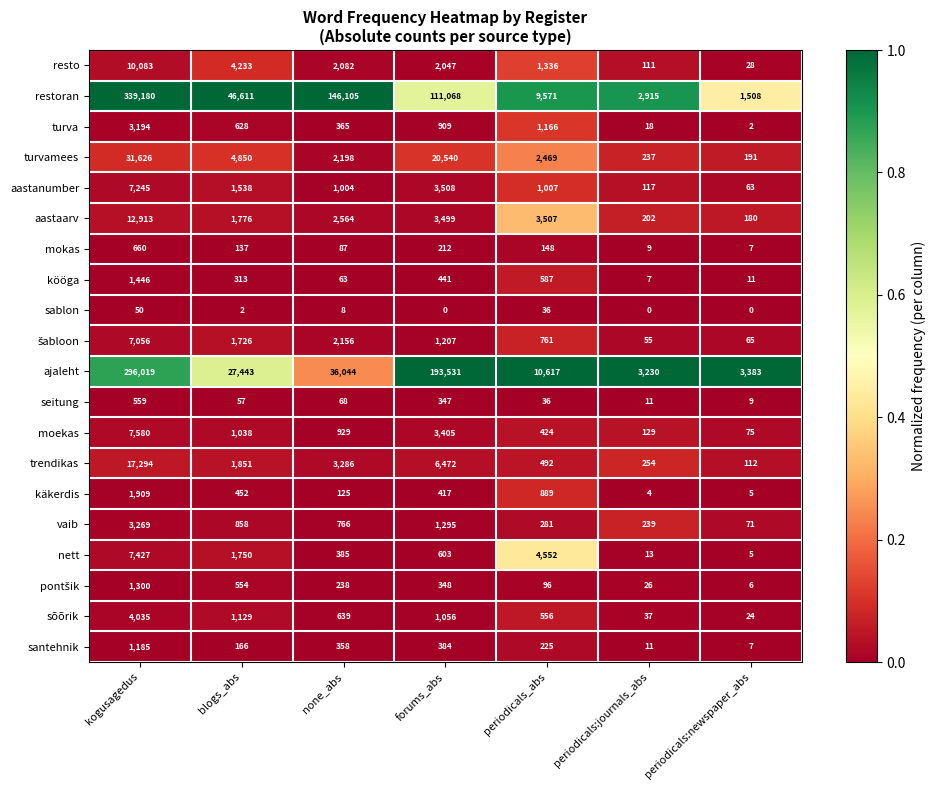

At how many categories does at least one series exceed 0?

7